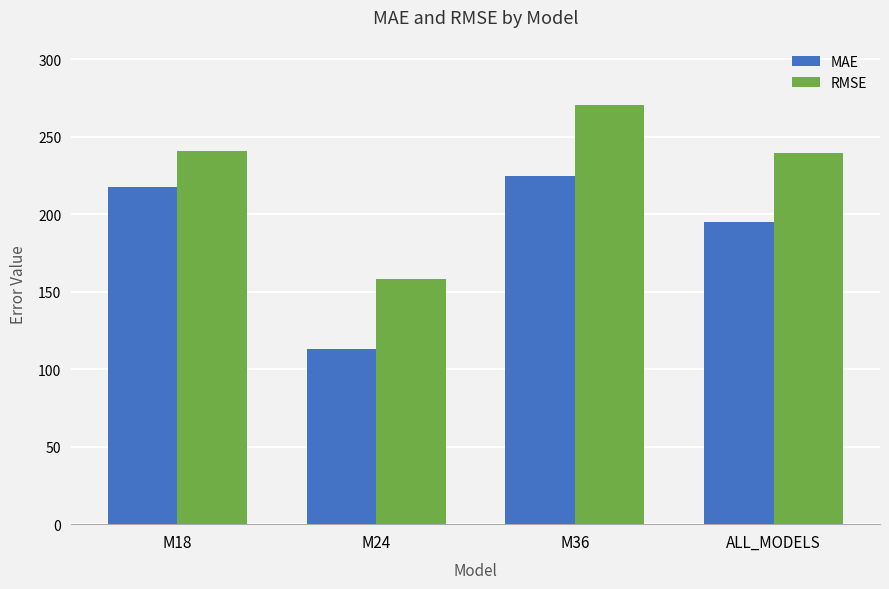

At how many categories does at least one series exceed 146?

4